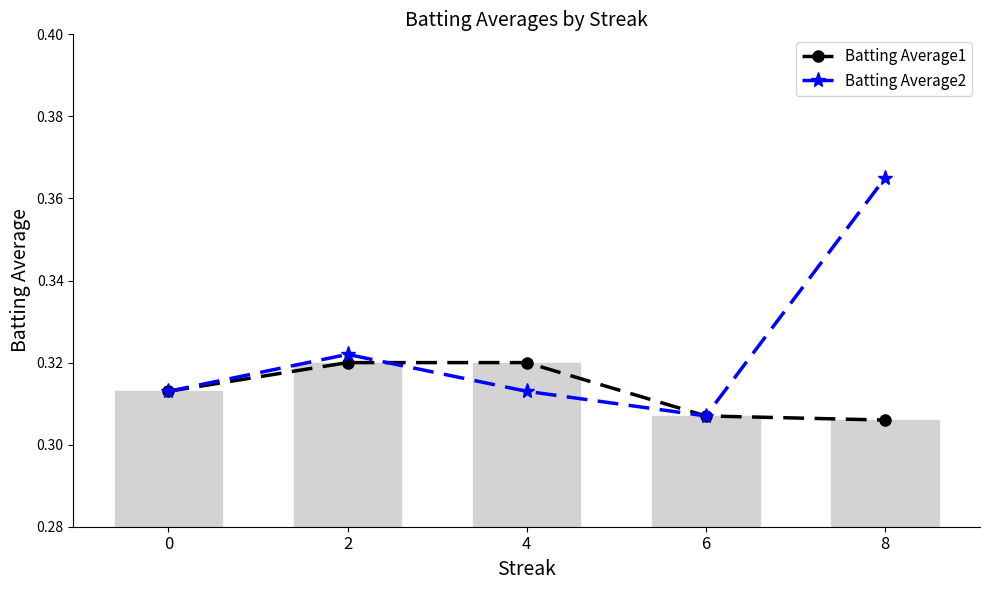

Which has a higher value, 8 or 2?

2